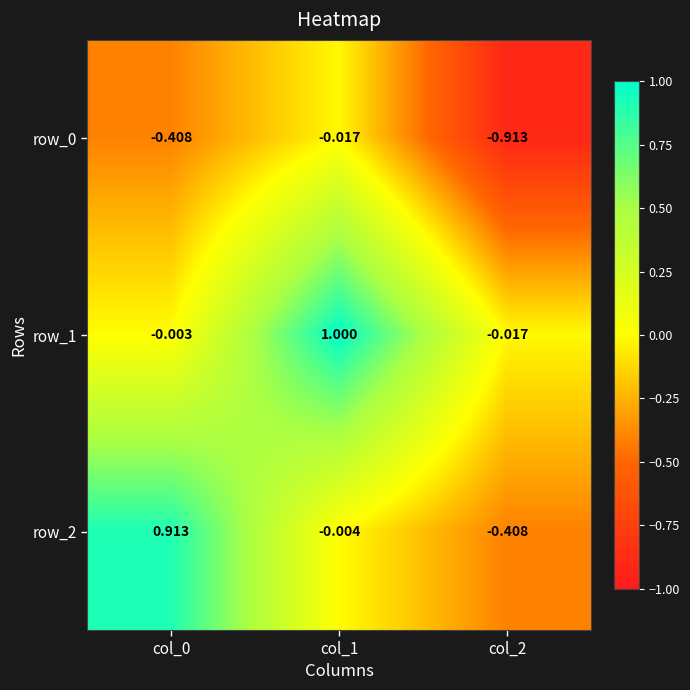

How many values in the row_1 series are below 0?

2